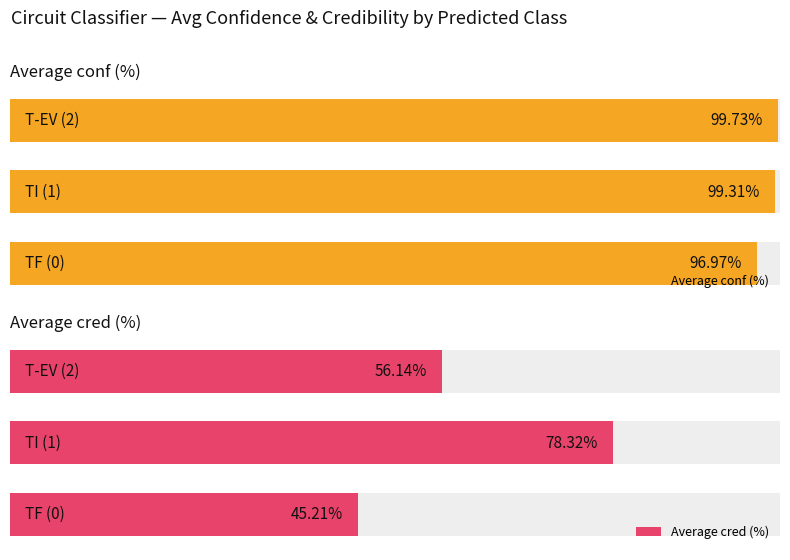

The Average cred (%) series shows 103.4 at 1. True or false?

False